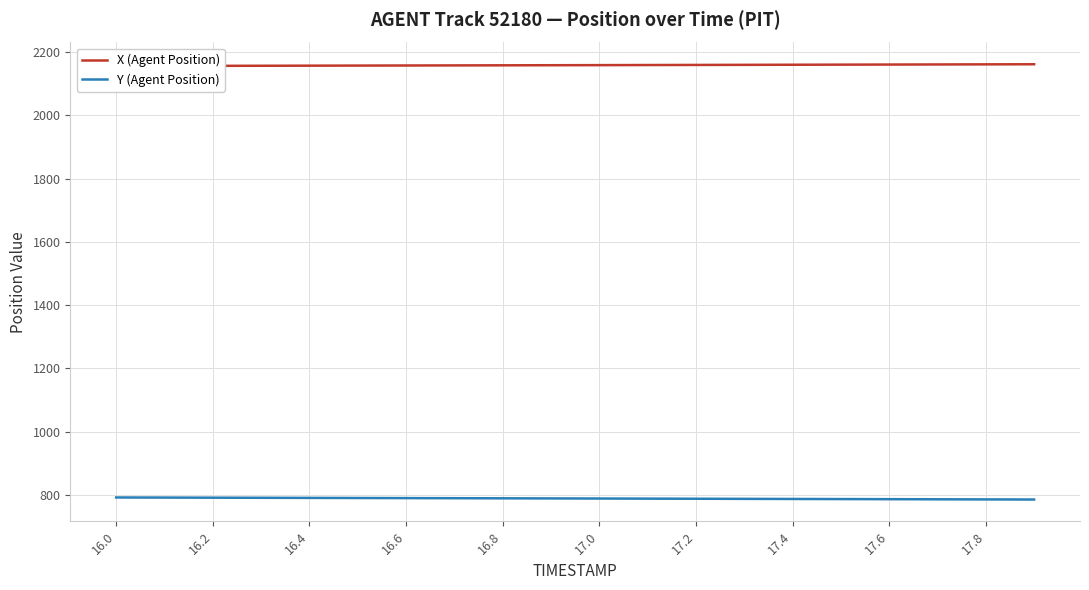

How many values in the X (Agent Position) series exceed 2158?

12